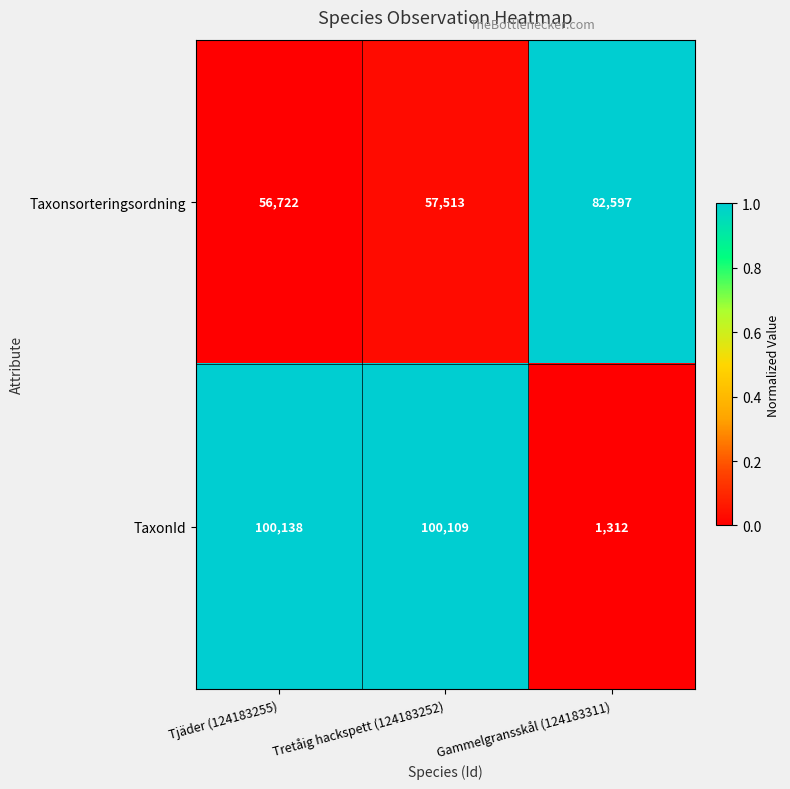

Reading left to right, list all the values displayed in this chart.

Taxonsorteringsordning: Tjäder (124183255)=56722	Tretåig hackspett (124183252)=57513	Gammelgransskål (124183311)=82597
TaxonId: Tjäder (124183255)=100138	Tretåig hackspett (124183252)=100109	Gammelgransskål (124183311)=1312